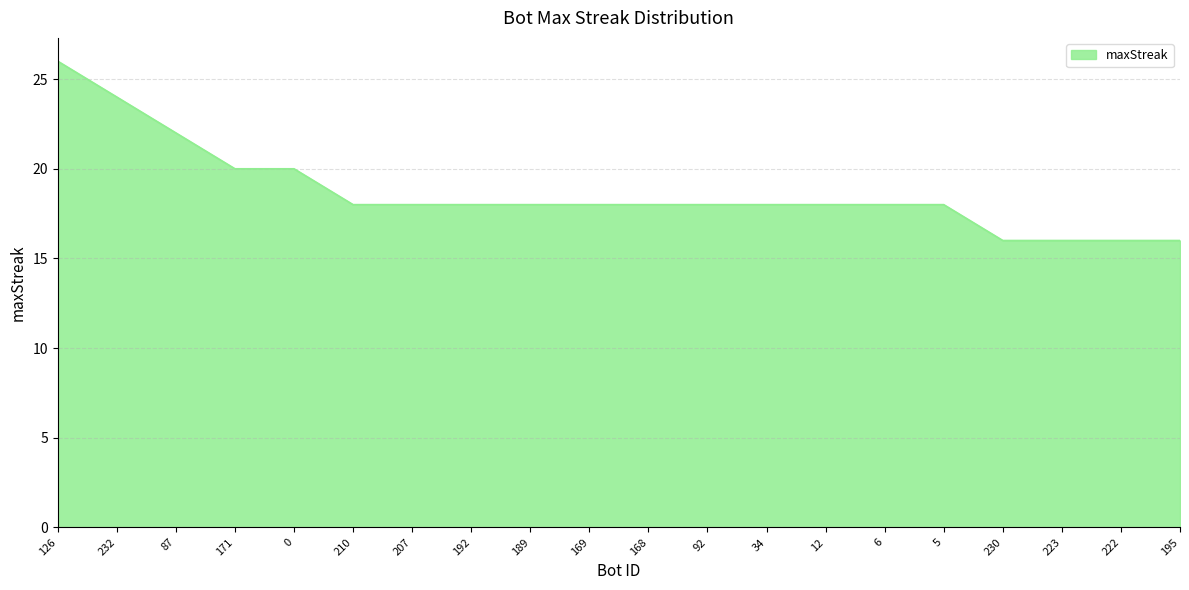

Approximately how many times larger is the value at 171 compared to 189?

1.1